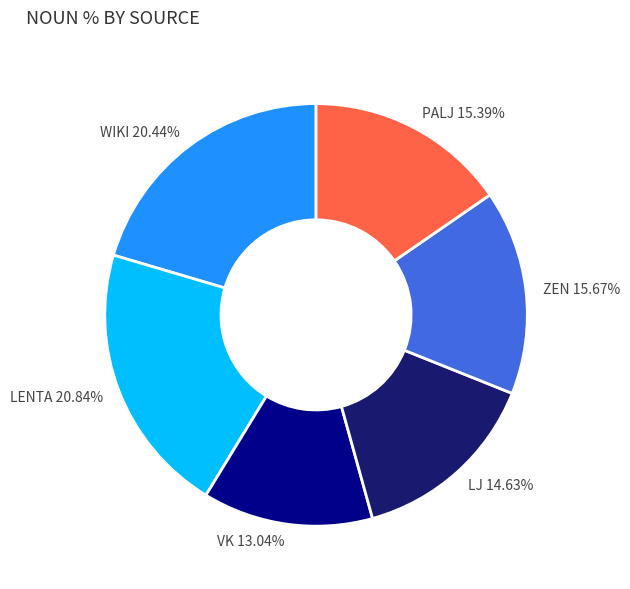

Between VK and WIKI, which is larger?

WIKI